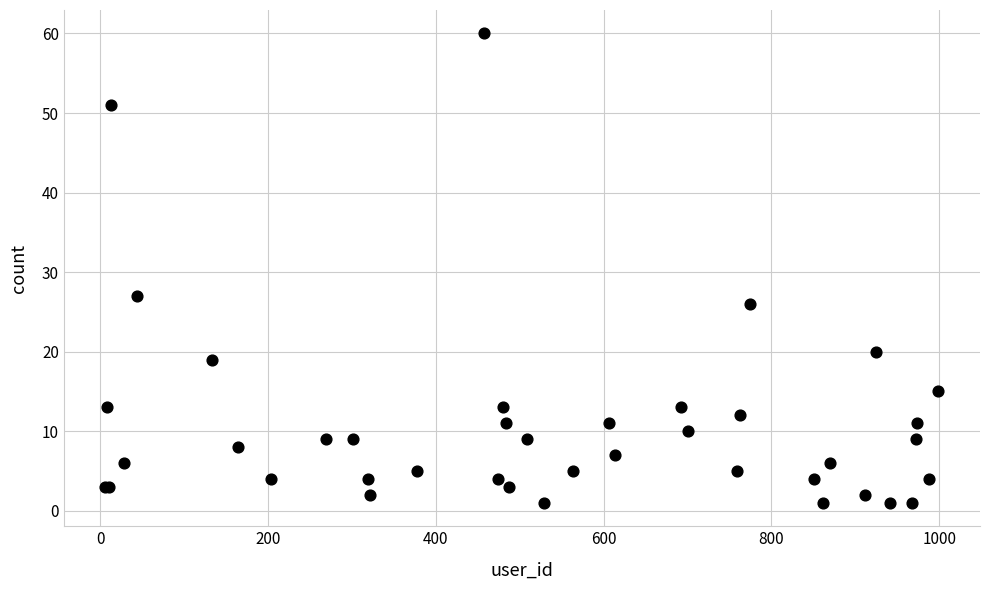

What Y value in the scatter plot is closest to 30?

27